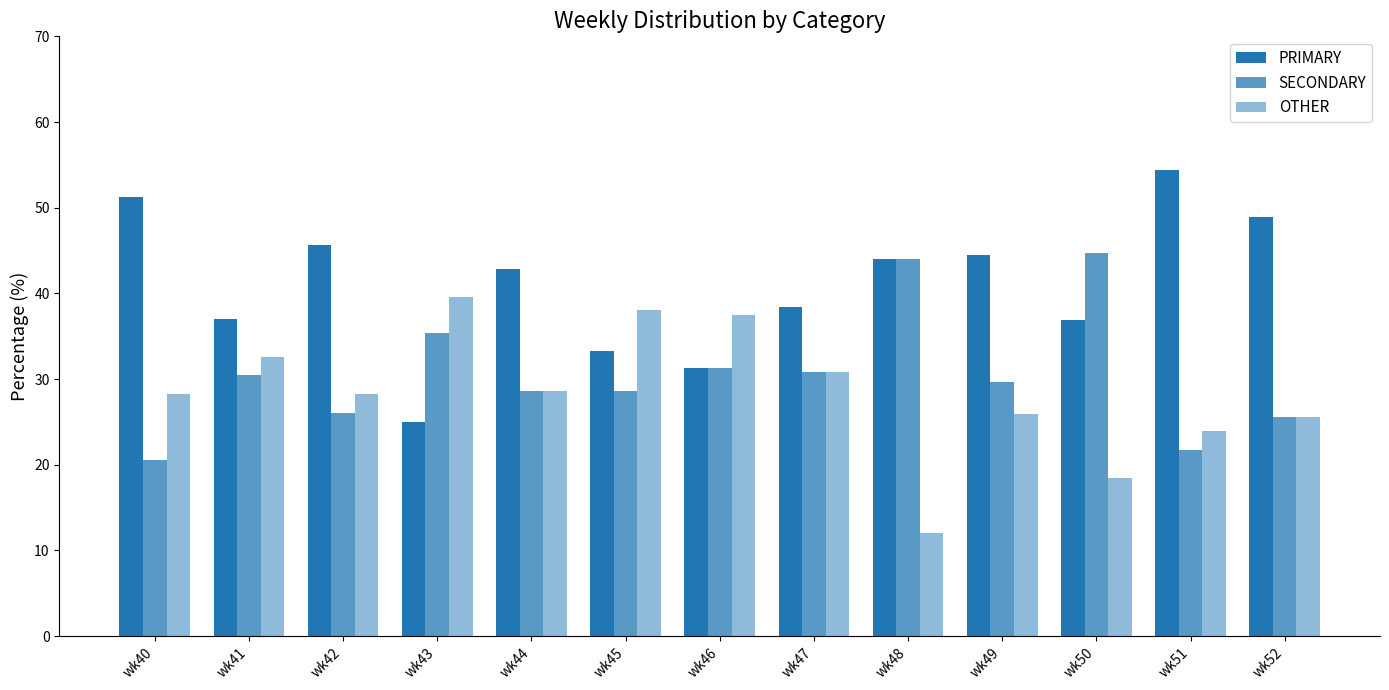

Reading right to left, transcribe all the data shown in this chart.

PRIMARY: 48.9	54.3	36.8	44.4	44.0	38.5	31.2	33.3	42.9	25.0	45.7	37.0	51.3
SECONDARY: 25.5	21.7	44.7	29.6	44.0	30.8	31.2	28.6	28.6	35.4	26.1	30.4	20.5
OTHER: 25.5	23.9	18.4	25.9	12.0	30.8	37.5	38.1	28.6	39.6	28.3	32.6	28.2